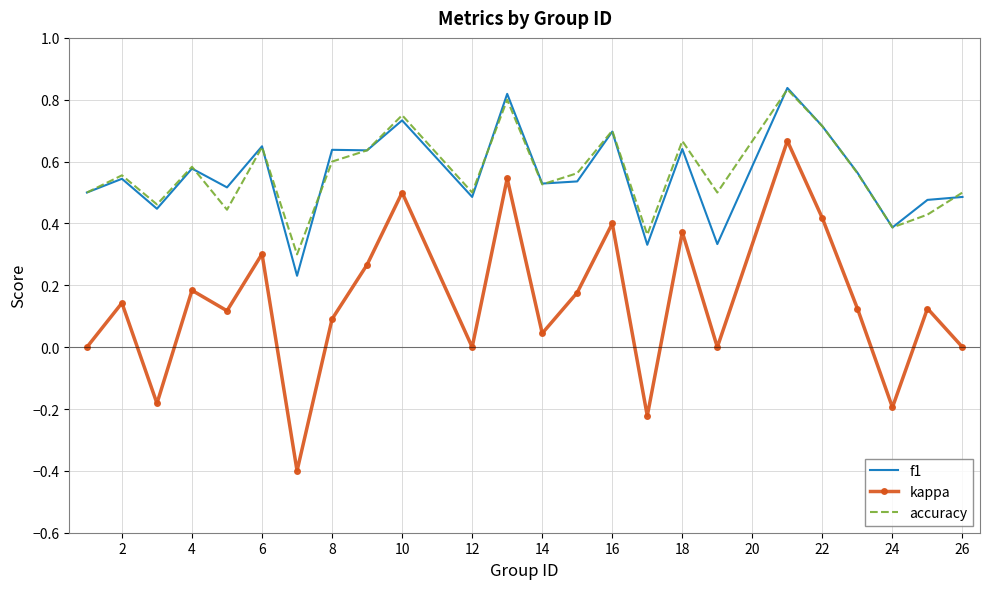

True or false: f1 and kappa intersect in this chart.

False